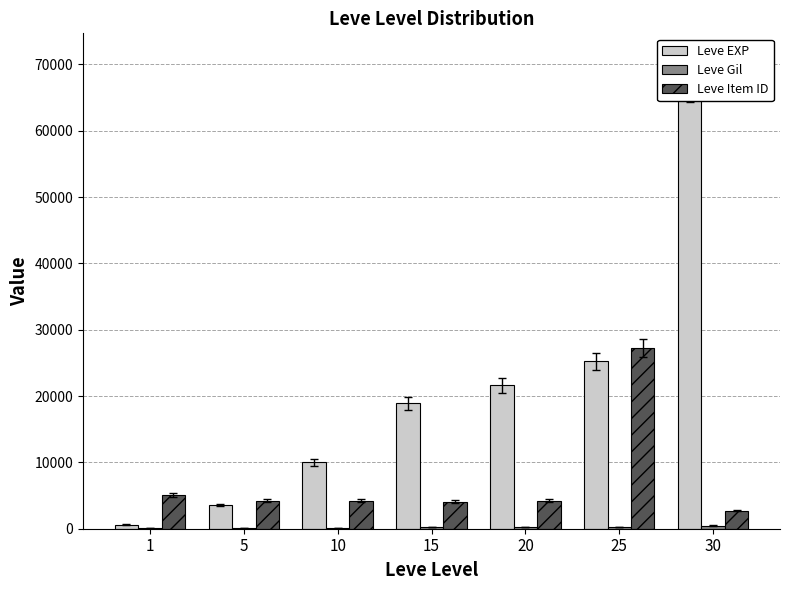

Which label corresponds to the largest value in the chart?

30